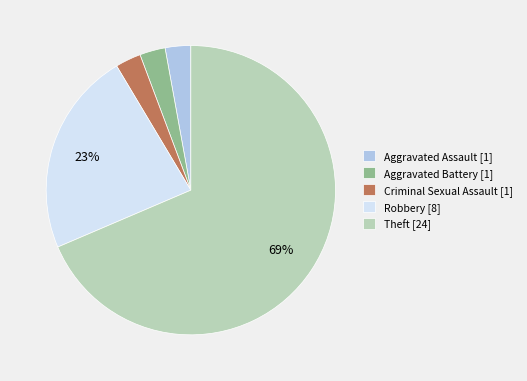

Which has a higher value, Criminal Sexual Assault or Theft?

Theft